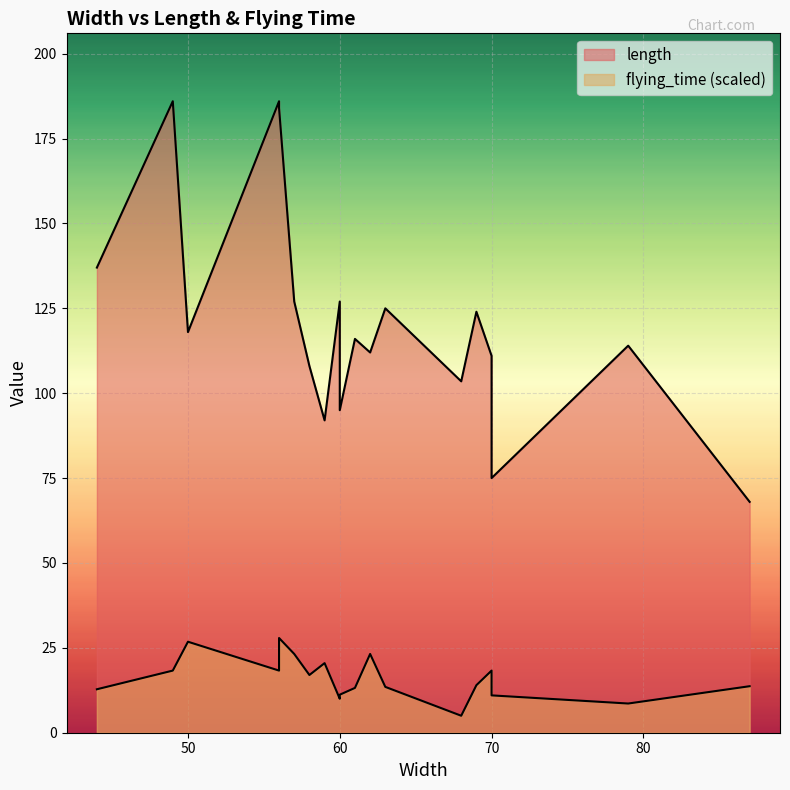

What is the sum of the flying_time values at 79 and 44?

21.4